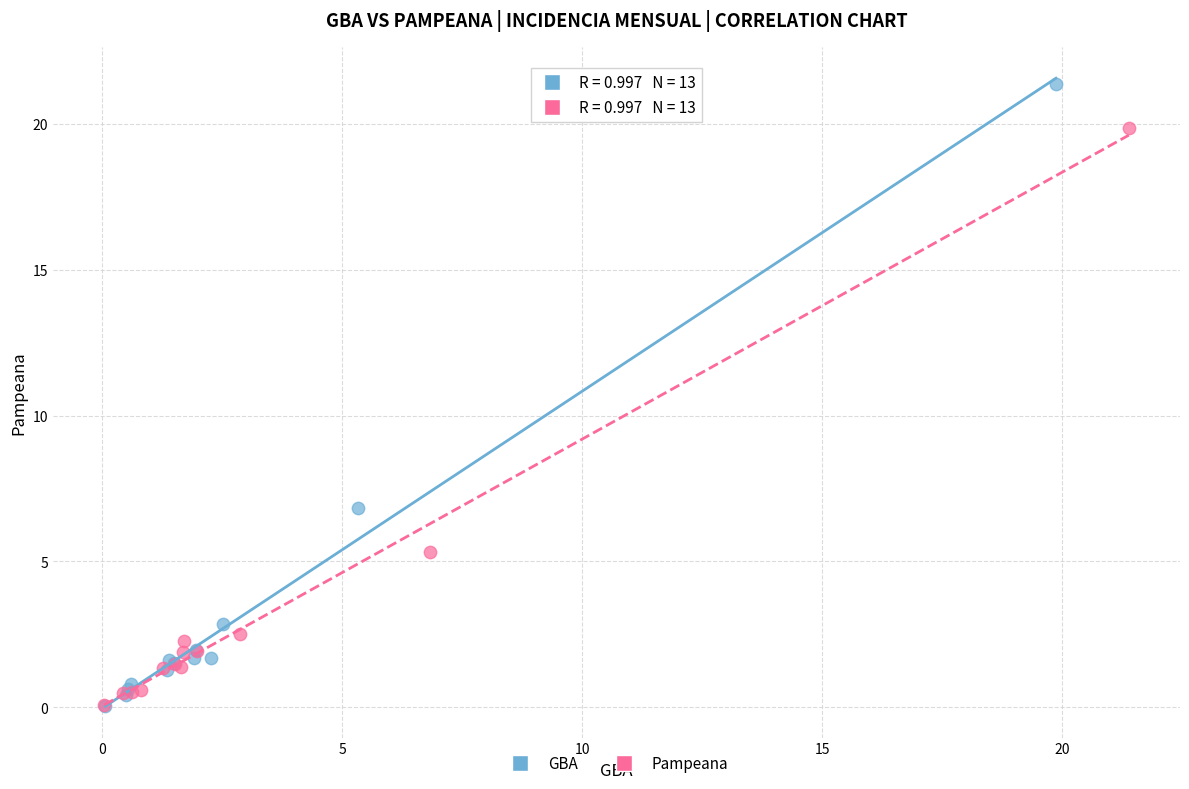

Which series reaches the maximum Y coordinate?

GBA